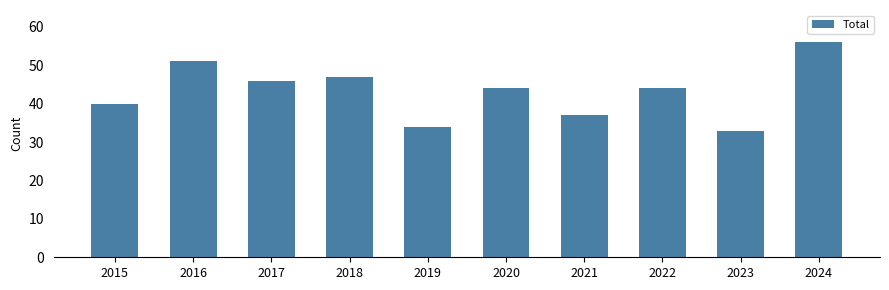

How many data points does each series have?

10